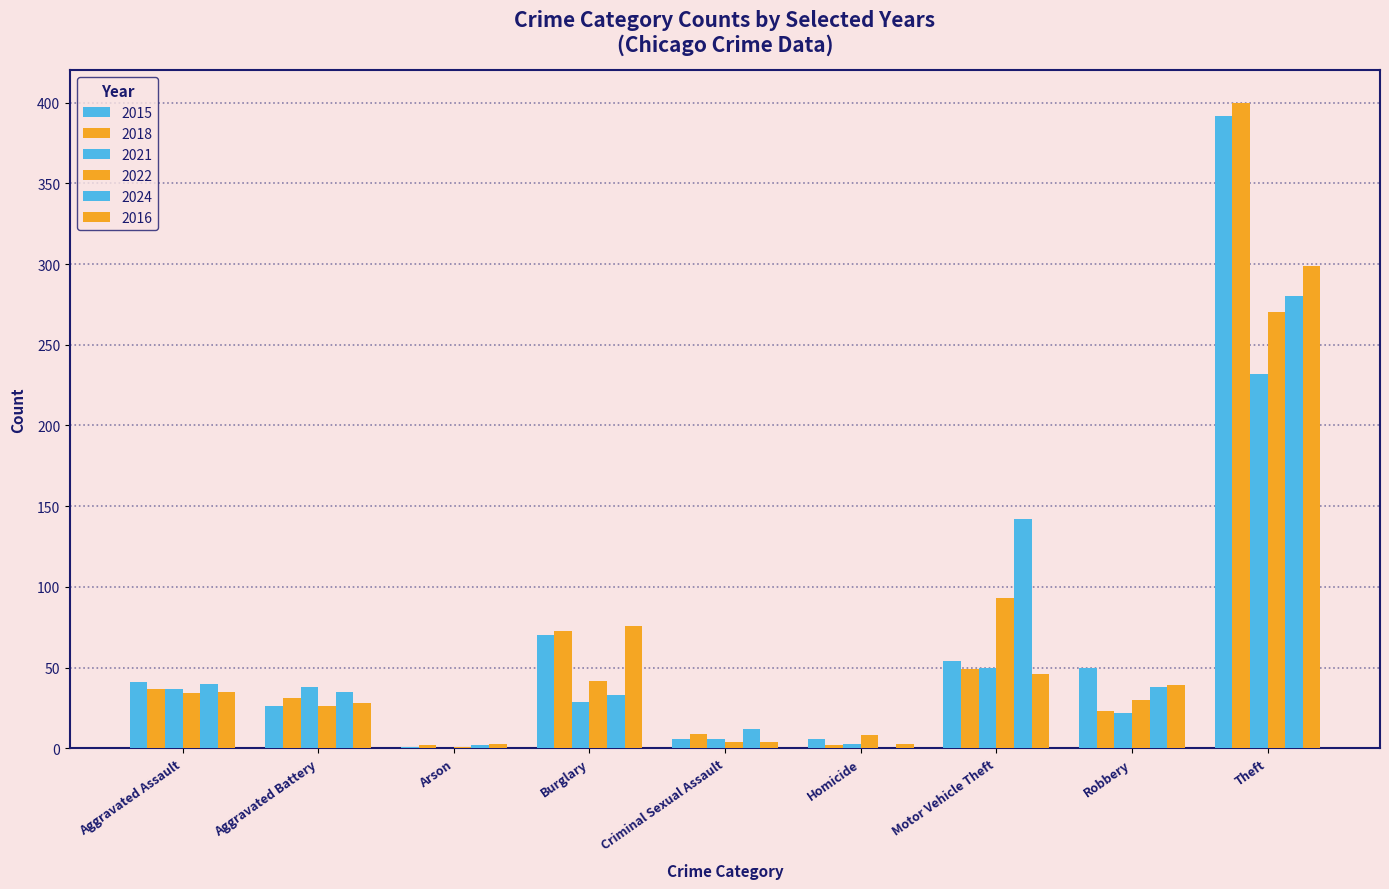

What is the spread (max minus min) of values at Burglary?

47